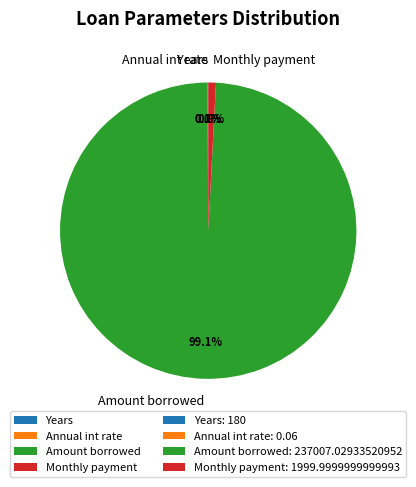

Which slice is the largest?

Amount borrowed